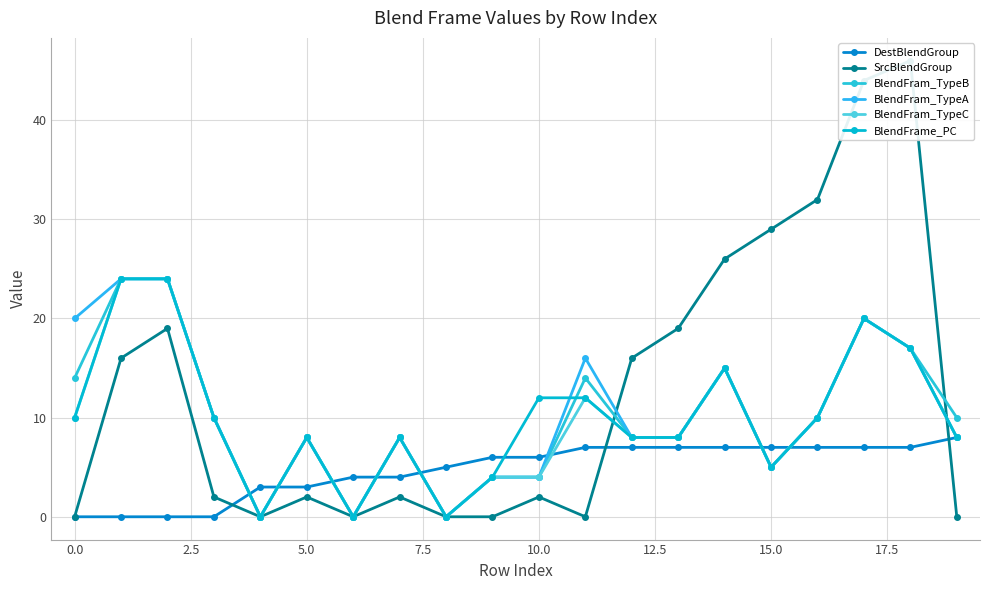

How many data points does each series have?

20